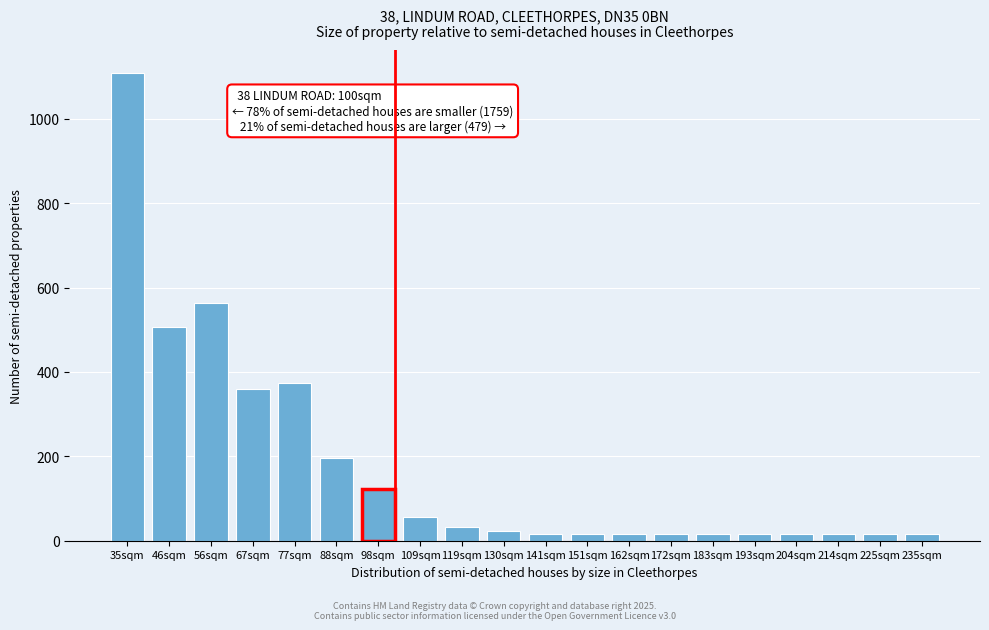

What is the average value?

174.9